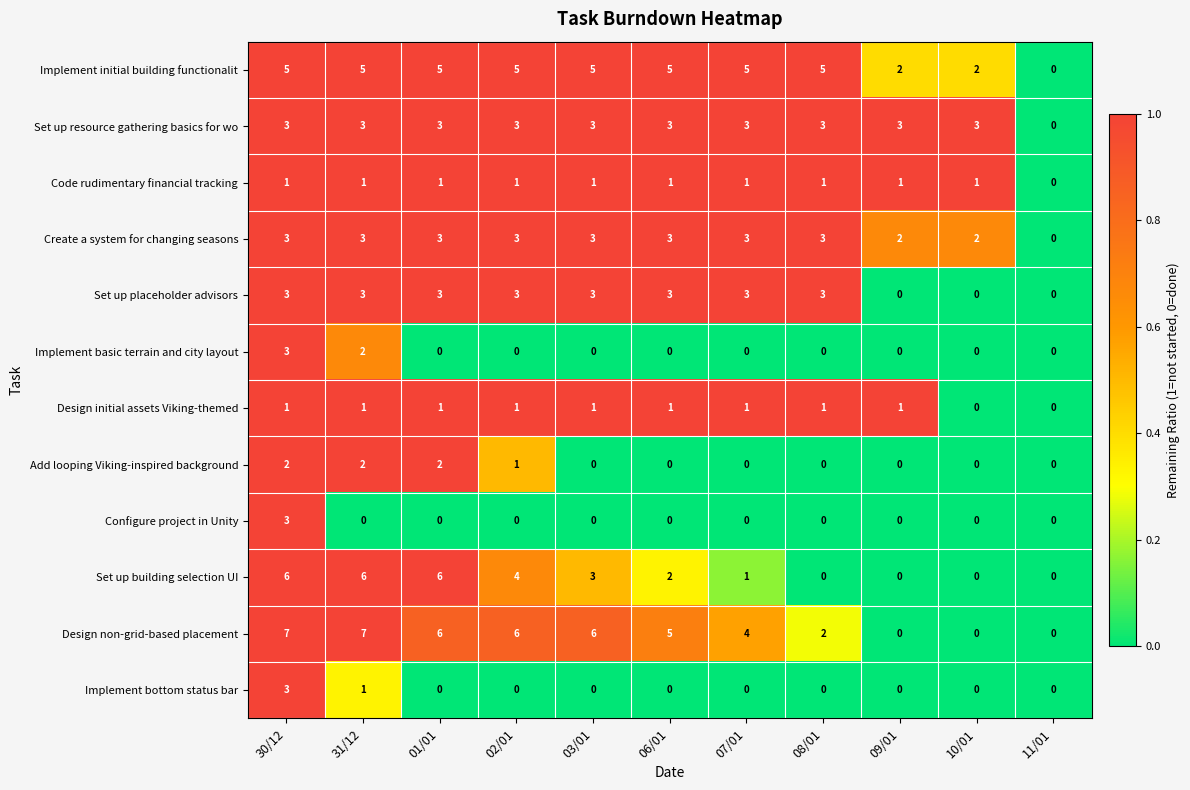

Is it true that Implement bottom status bar equals 0 at 07/01?

True